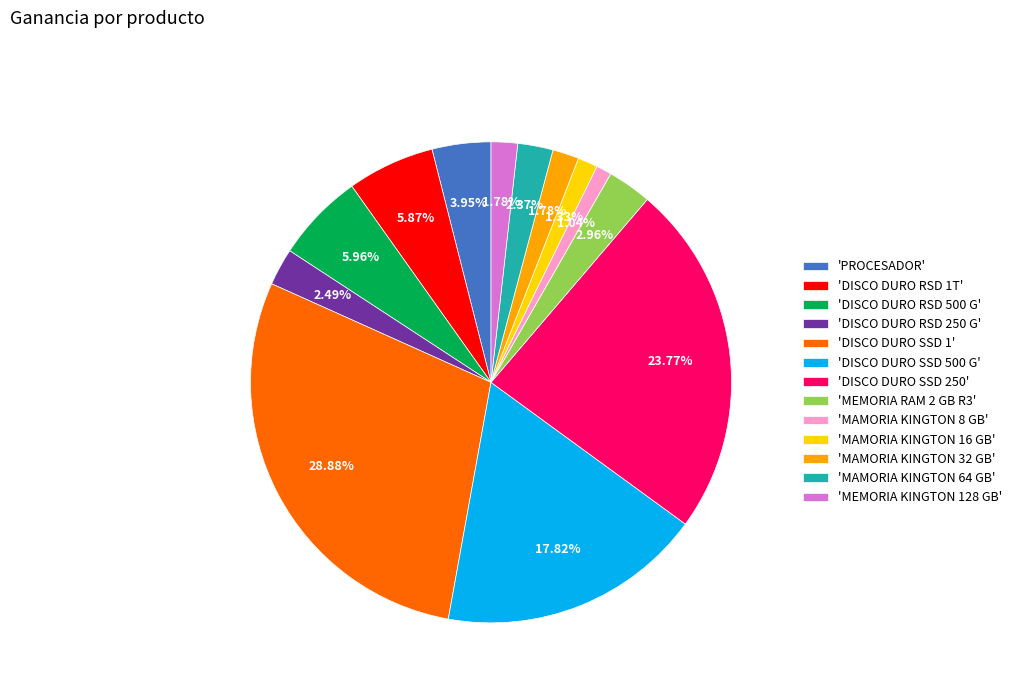

Do 'MEMORIA KINGTON 128 GB' and 'DISCO DURO SSD 1' together represent more than half of the pie?

No